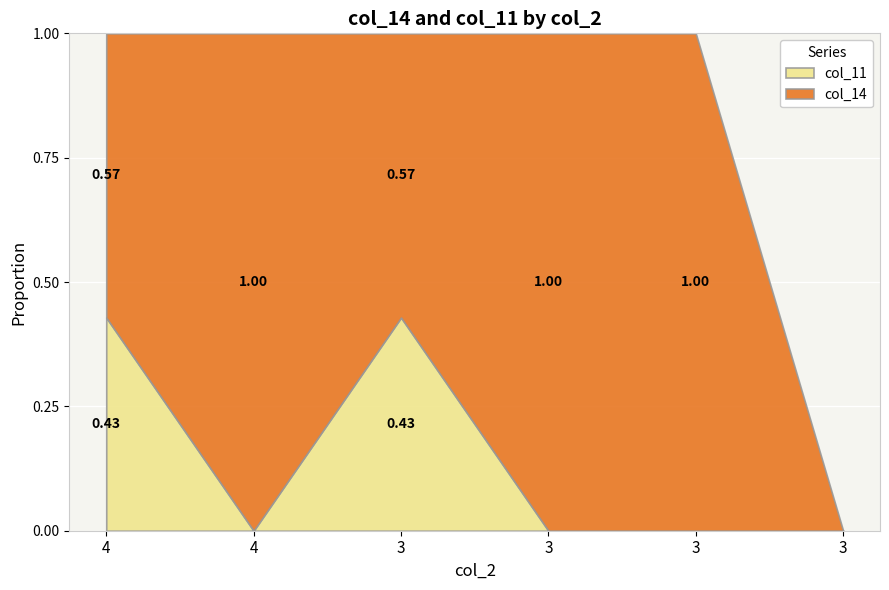

Which label corresponds to the largest value in the chart?

3